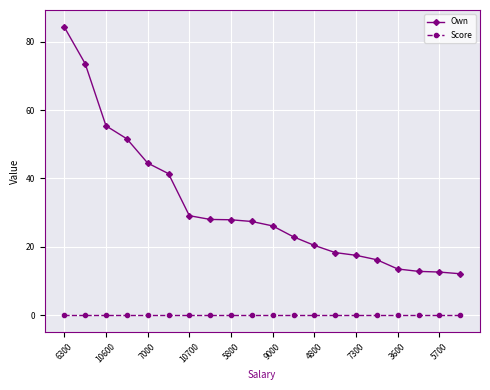

What is the value of the Own point at the 15th from the left?

17.5